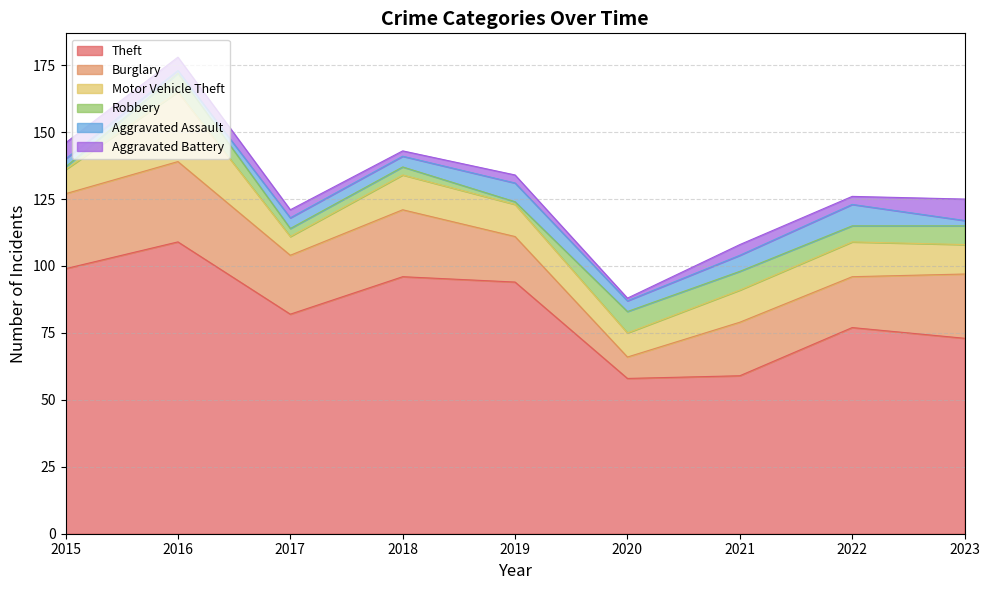

Reading left to right, list all the values displayed in this chart.

Theft: 2015=99	2016=109	2017=82	2018=96	2019=94	2020=58	2021=59	2022=77	2023=73
Burglary: 2015=28	2016=30	2017=22	2018=25	2019=17	2020=8	2021=20	2022=19	2023=24
Motor Vehicle Theft: 2015=9	2016=26	2017=7	2018=13	2019=12	2020=9	2021=12	2022=13	2023=11
Robbery: 2015=1	2016=7	2017=3	2018=3	2019=1	2020=8	2021=7	2022=6	2023=7
Aggravated Assault: 2015=3	2016=1	2017=4	2018=4	2019=7	2020=4	2021=6	2022=8	2023=2
Aggravated Battery: 2015=6	2016=5	2017=3	2018=2	2019=3	2020=1	2021=4	2022=3	2023=8